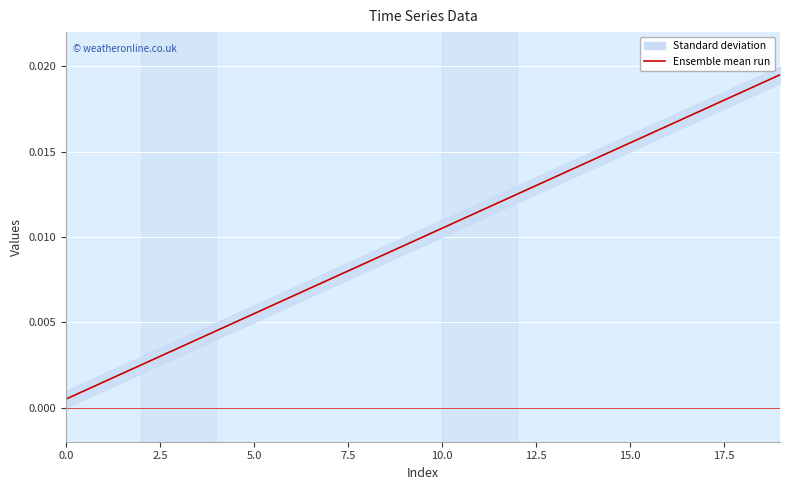

Which label corresponds to the largest value in the chart?

19